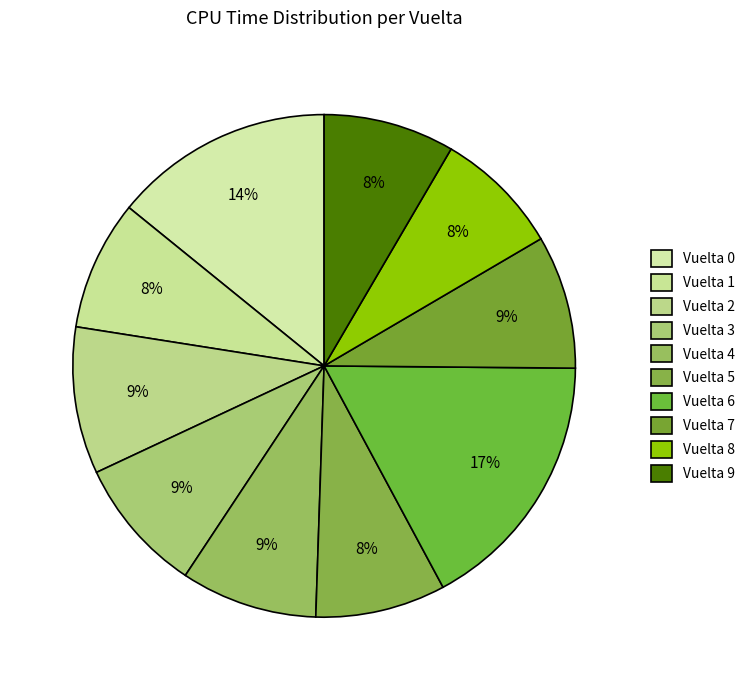

What is the smallest slice in the pie chart?

8